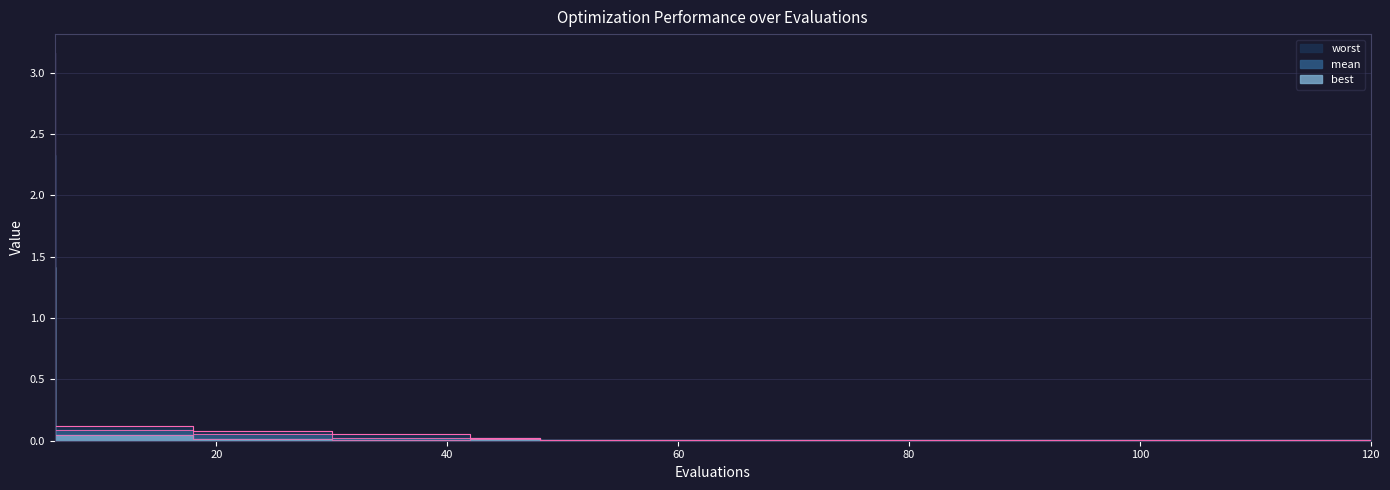

What is the difference between the highest and lowest values at 30?

0.1